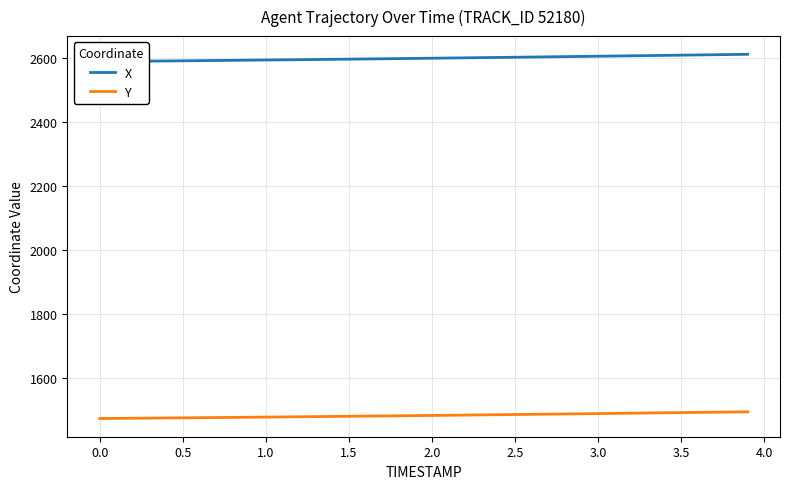

True or false: X has more than 1 interior local peaks.

False